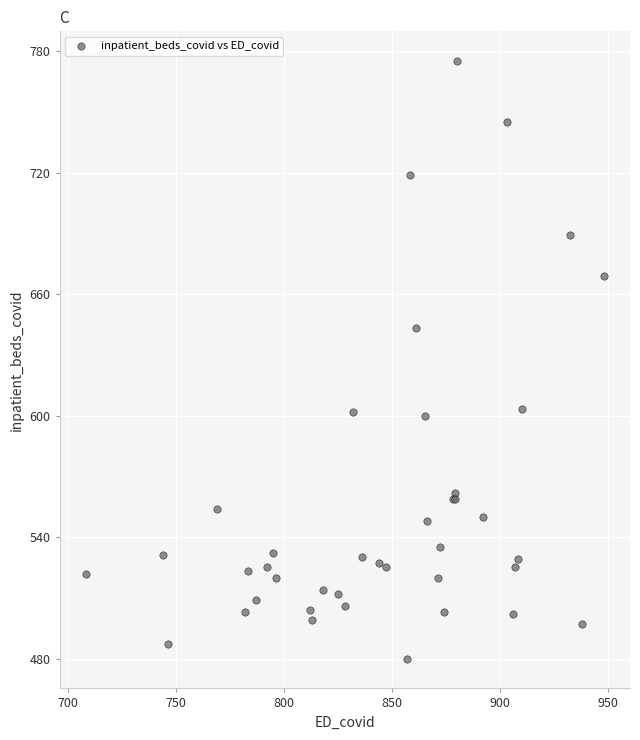

What Y value in the scatter plot is closest to 627?

643